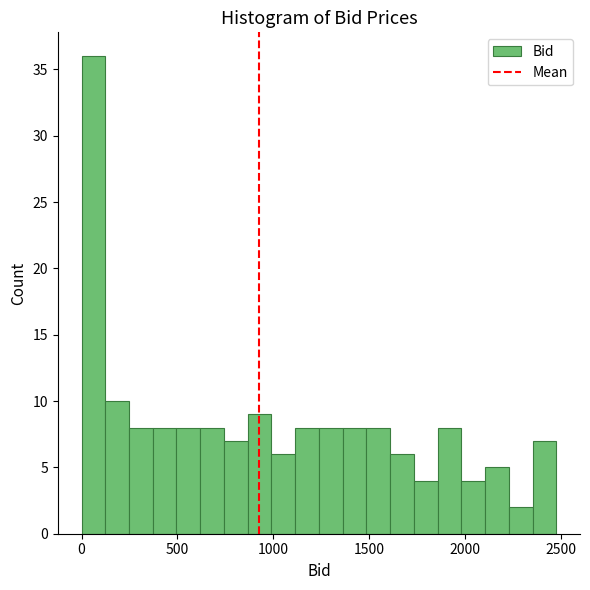

Read against the x-axis, roughly where is the centre of the tallest bar?

50